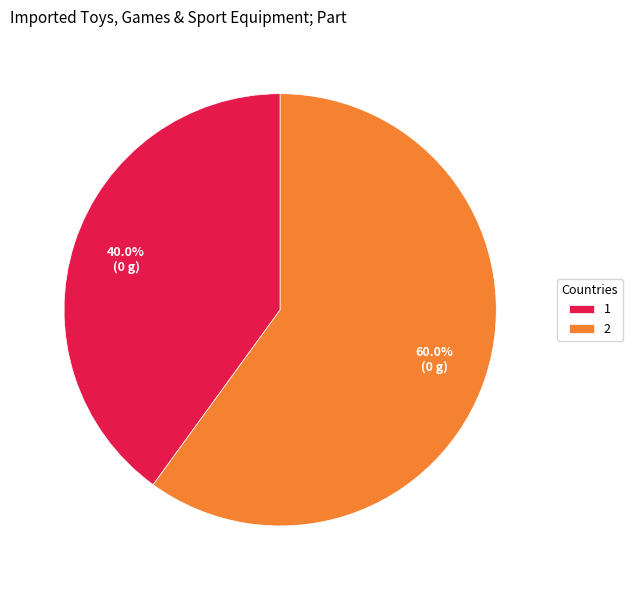

To the nearest percent, what is the average slice percentage?

50%